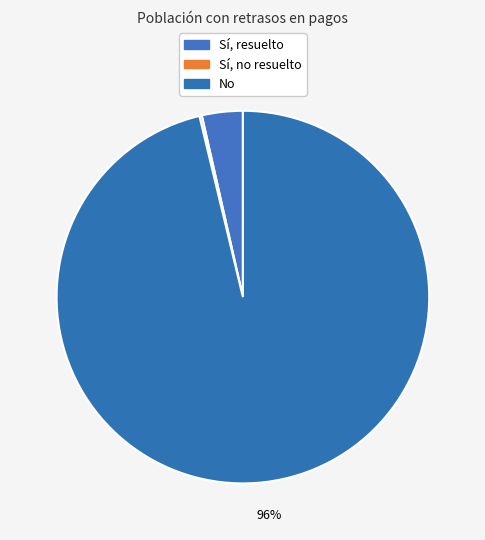

Which slice is the smallest?

Sí, no resuelto